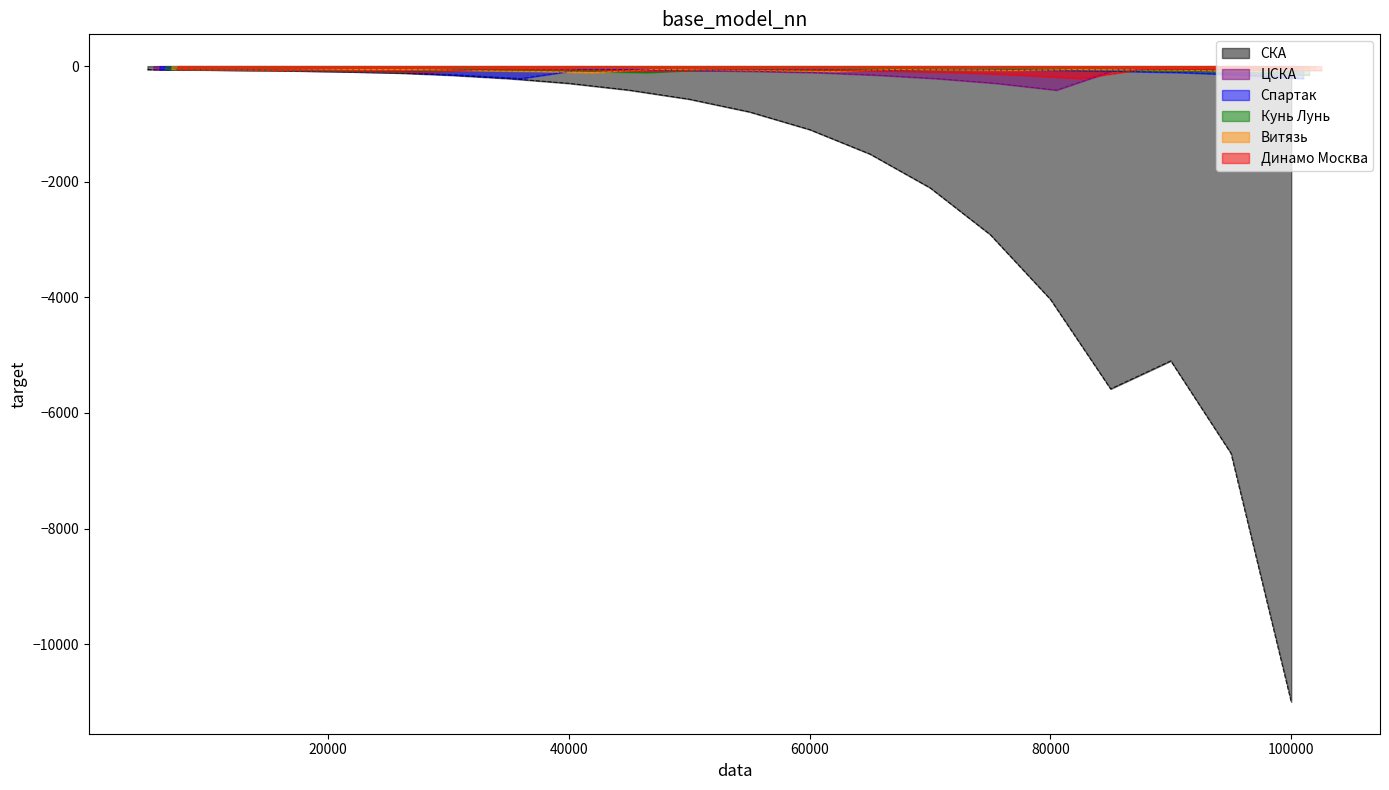

Reading left to right, transcribe all the data shown in this chart.

СКА: -60	-65	-75	-90	-112	-155	-215	-298	-415	-572	-792	-1098	-1520	-2105	-2915	-4035	-5585	-5100	-6700	-11000
ЦСКА: -60	-65	-75	-90	-115	-60	-65	-60	-65	-75	-90	-112	-155	-215	-298	-415	-60	-65	-75	-90
Спартак: -60	-65	-75	-90	-112	-155	-215	-60	-65	-75	-60	-65	-75	-60	-65	-75	-90	-112	-155	-215
Кунь Лунь: -60	-65	-75	-90	-112	-60	-75	-90	-112	-60	-65	-75	-60	-65	-60	-65	-75	-90	-112	-155
Витязь: -60	-65	-75	-60	-60	-75	-90	-112	-60	-65	-75	-90	-60	-65	-75	-60	-65	-75	-90	-60
Динамо Москва: -60	-65	-75	-90	-112	-60	-65	-75	-90	-60	-65	-75	-90	-112	-155	-215	-60	-60	-65	-75